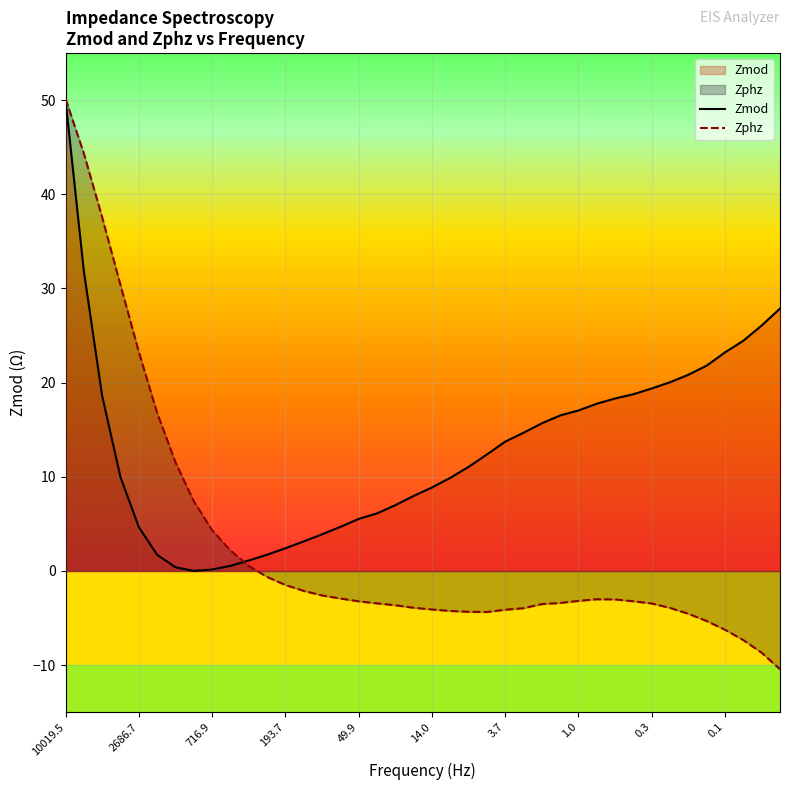

List the series in order of their overall mean, highest first.

Zmod, Zphz